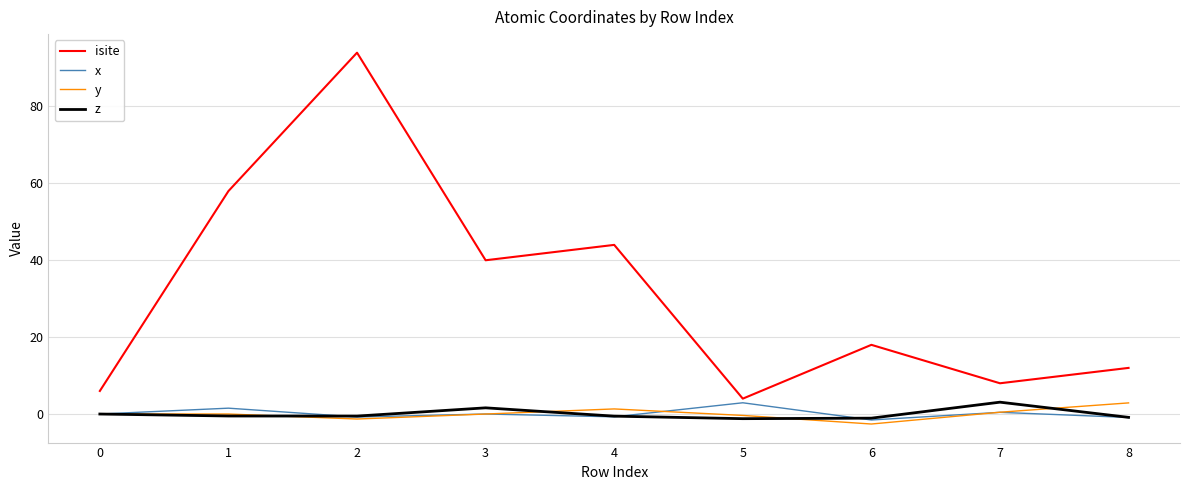

What is the smallest value displayed?

-2.6